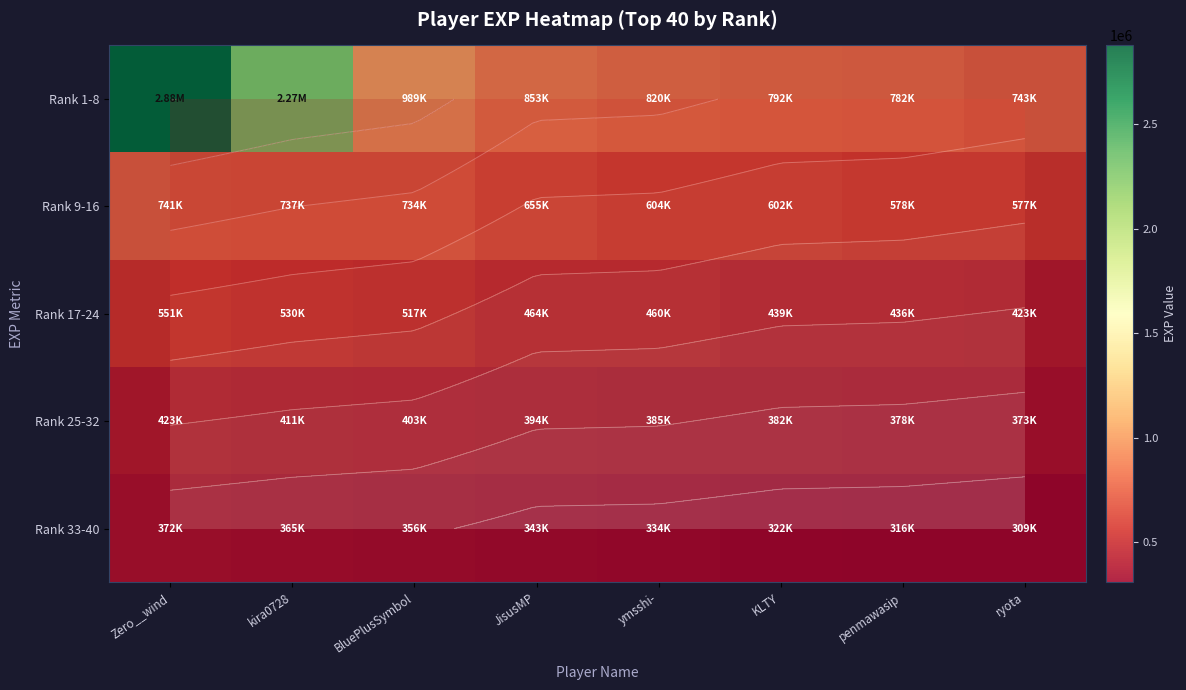

Which series has the largest total across all categories?

Rank 1-8